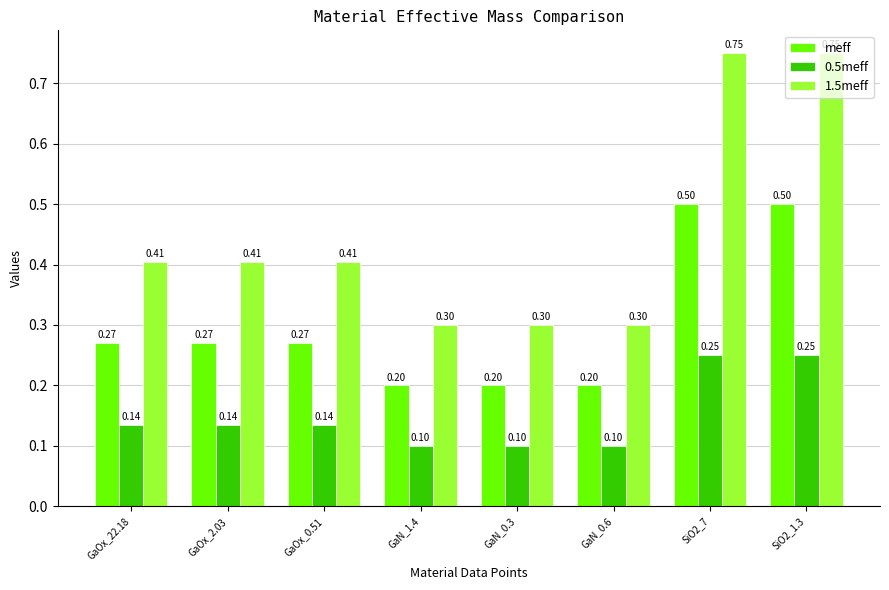

Which series has the largest total across all categories?

1.5meff